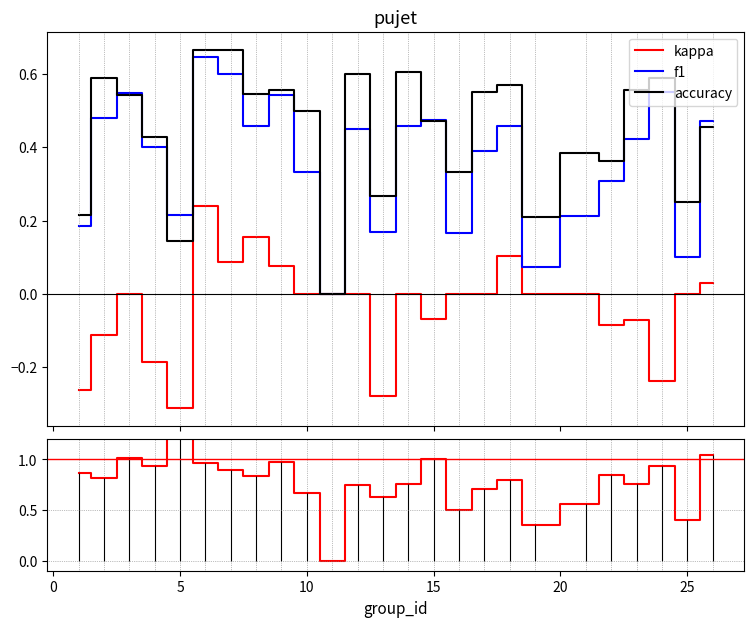

The kappa series shows 0.2 at 17. True or false?

False